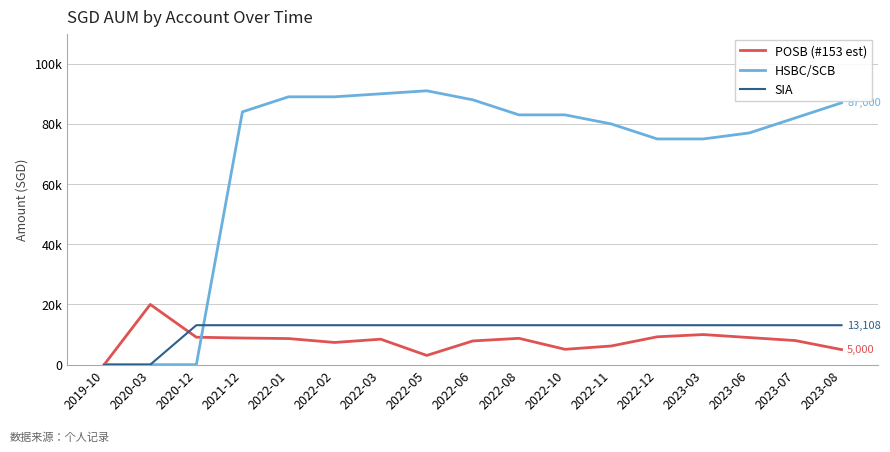

Does the chart have visible grid lines?

Yes